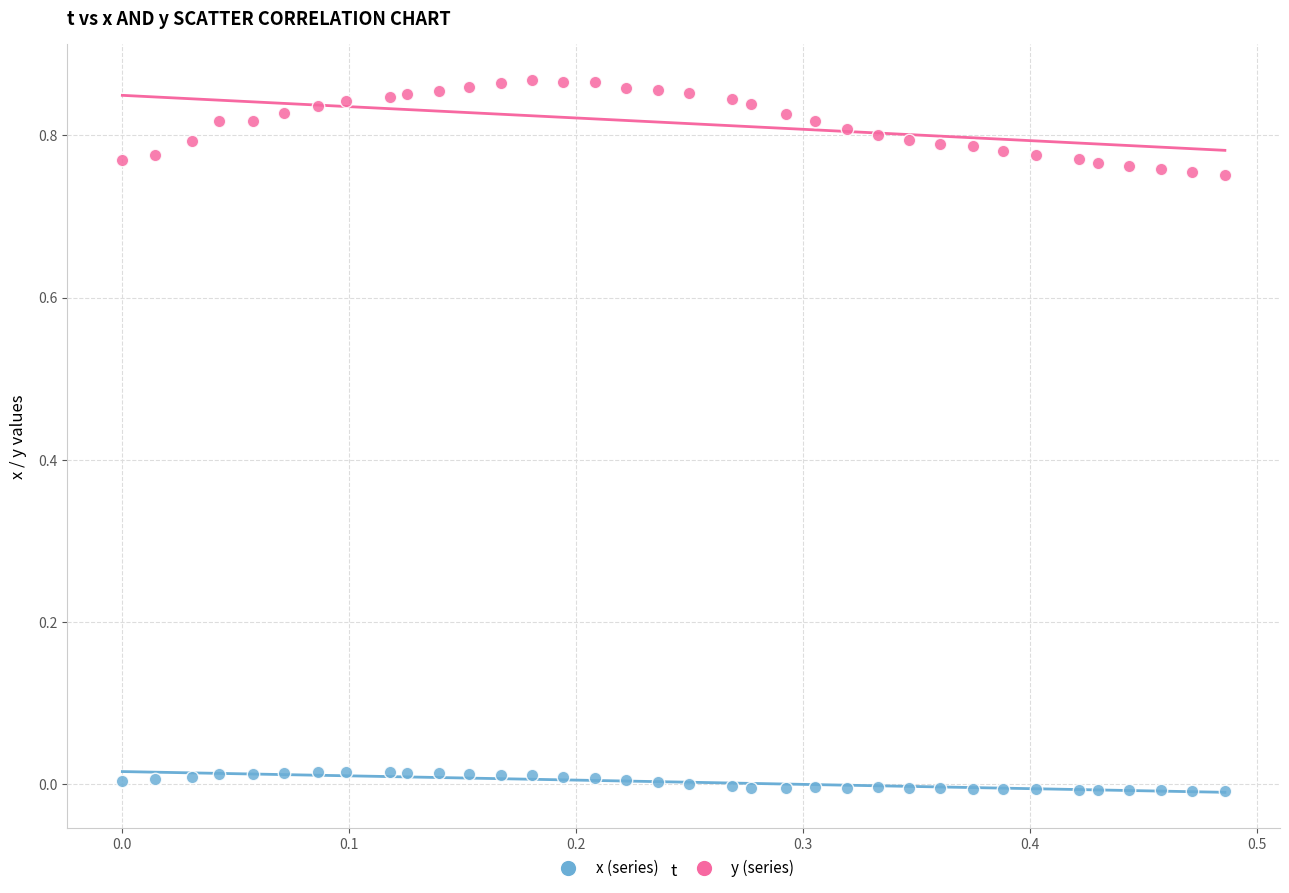

Which series contains the lowest Y value?

x (series)